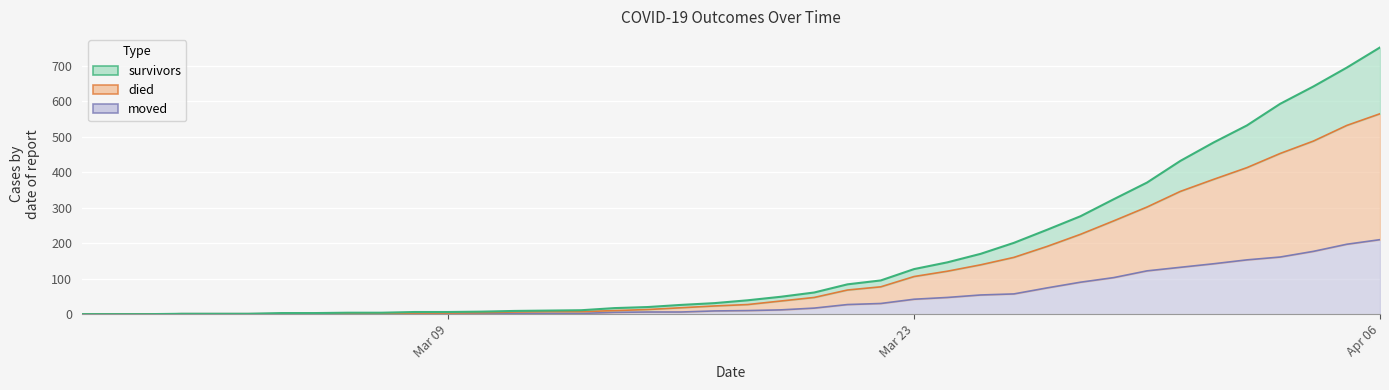

What are all the series names shown in the legend?

survivors, died, moved